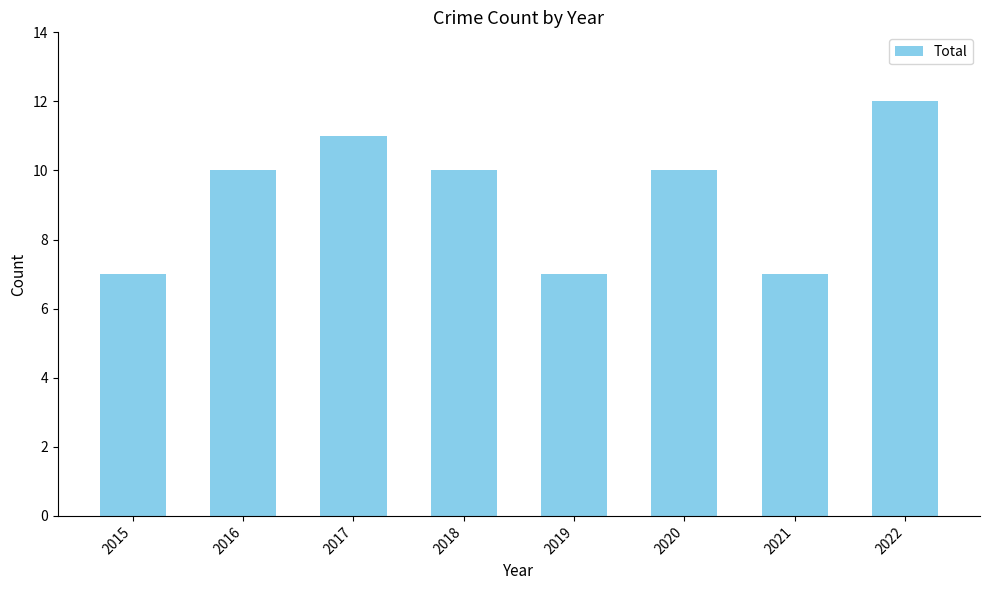

The value at 2016 is 10. True or false?

True